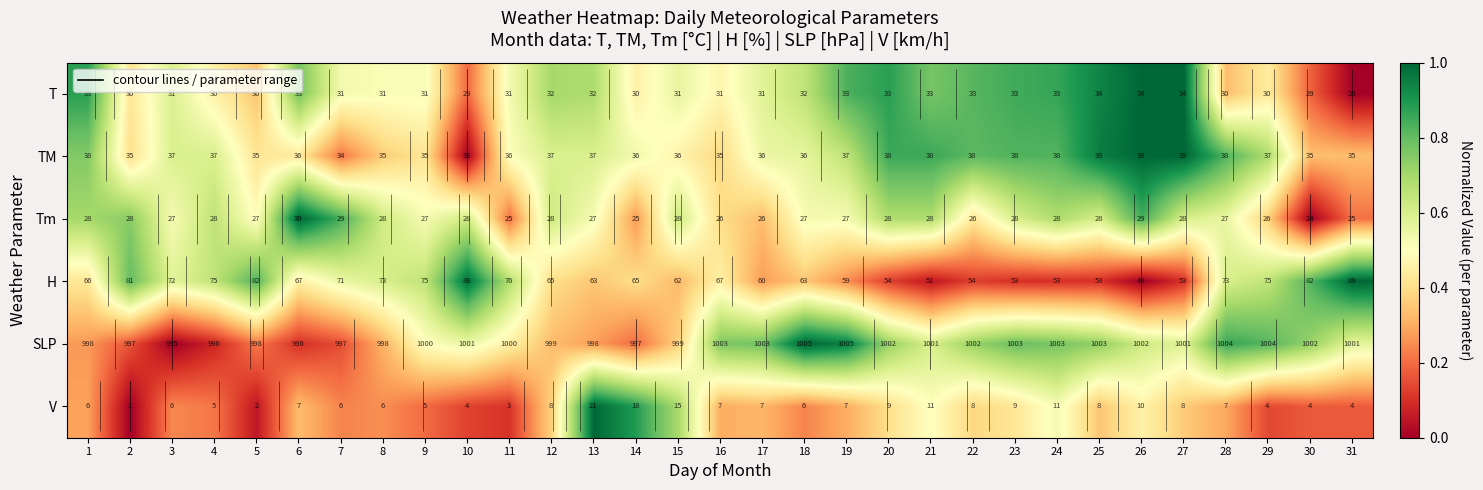

At which category does the chart reach its peak across all series?

26